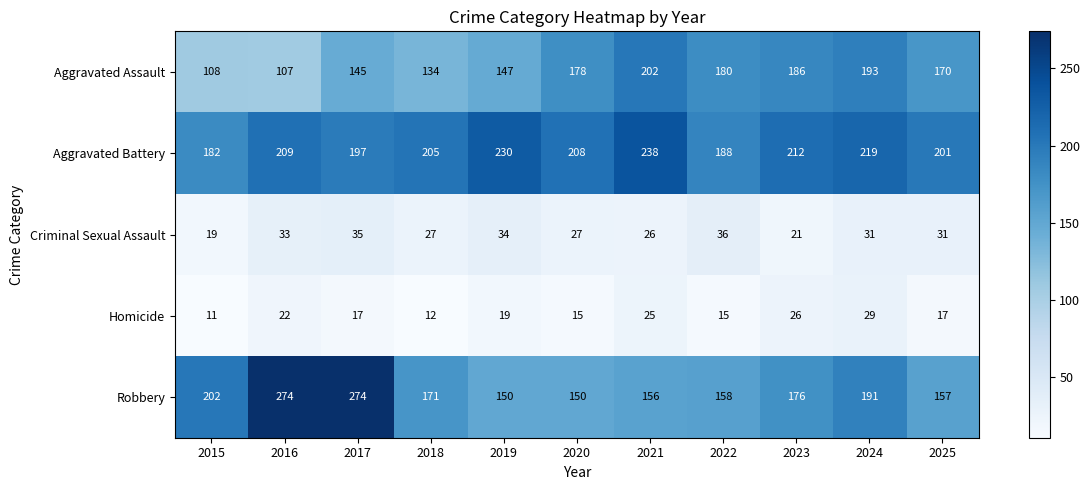

Which series has the largest total across all categories?

Aggravated Battery